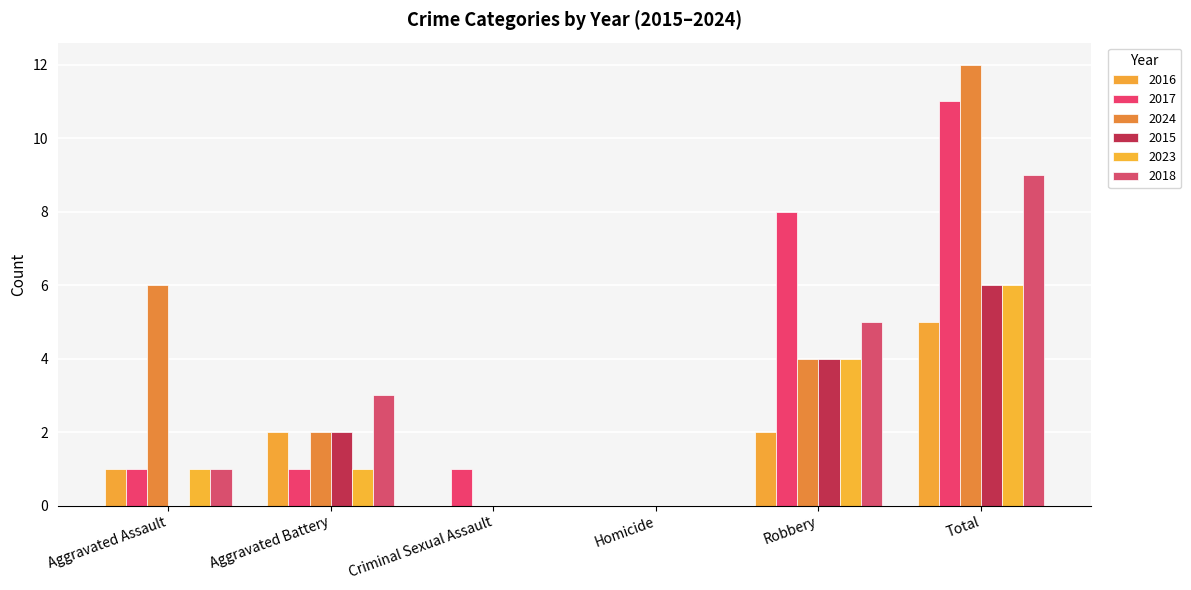

Are the bars horizontal?

No